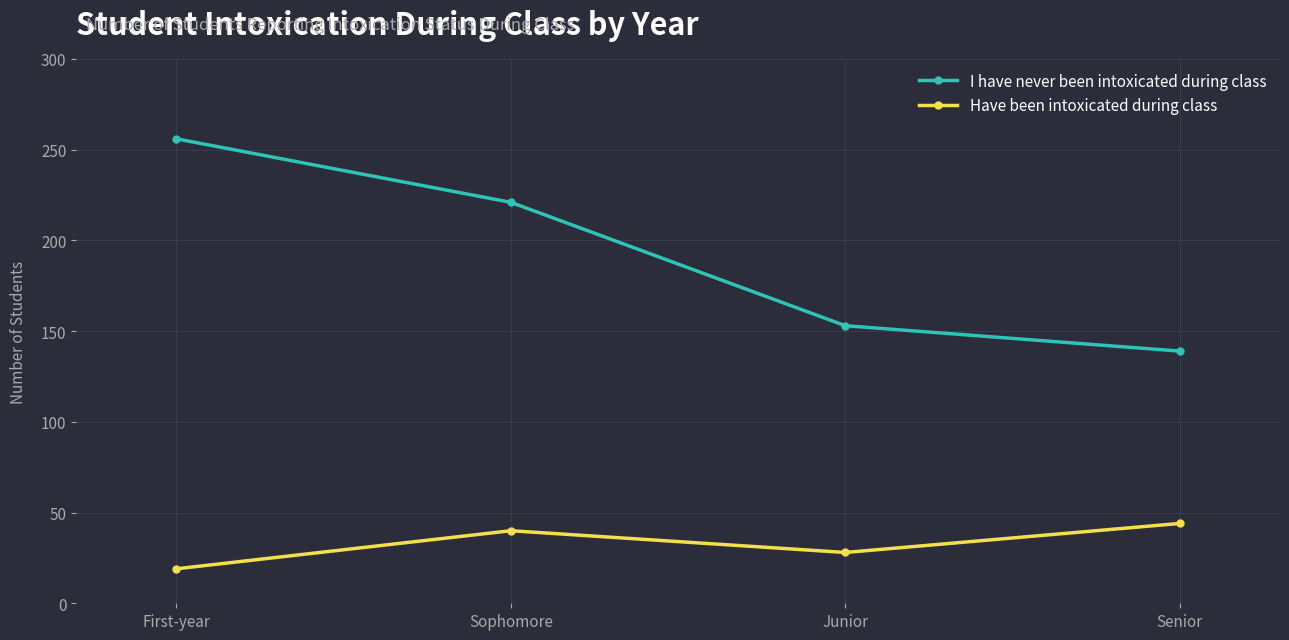

Count the number of data series in this chart.

2